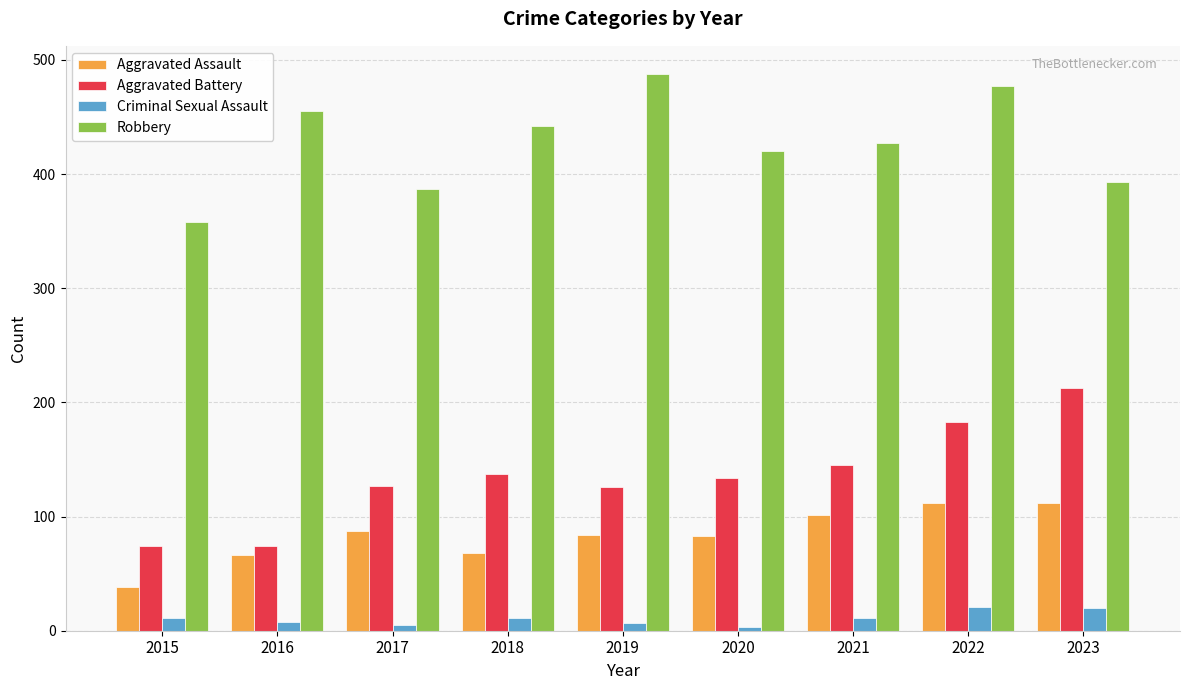

How many distinct data groups are displayed?

4